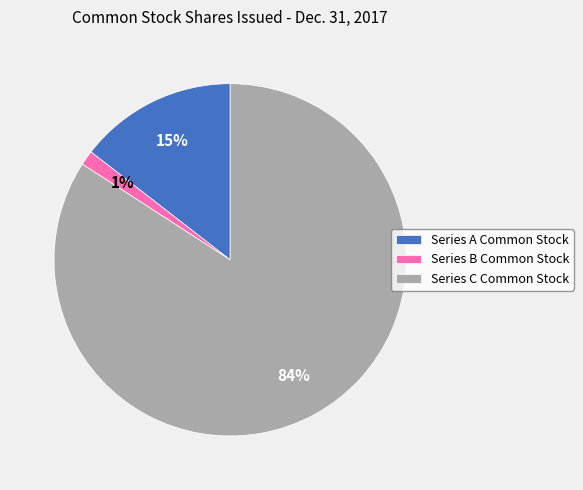

Combined, do Series B Common Stock and Series C Common Stock account for over 50%?

Yes